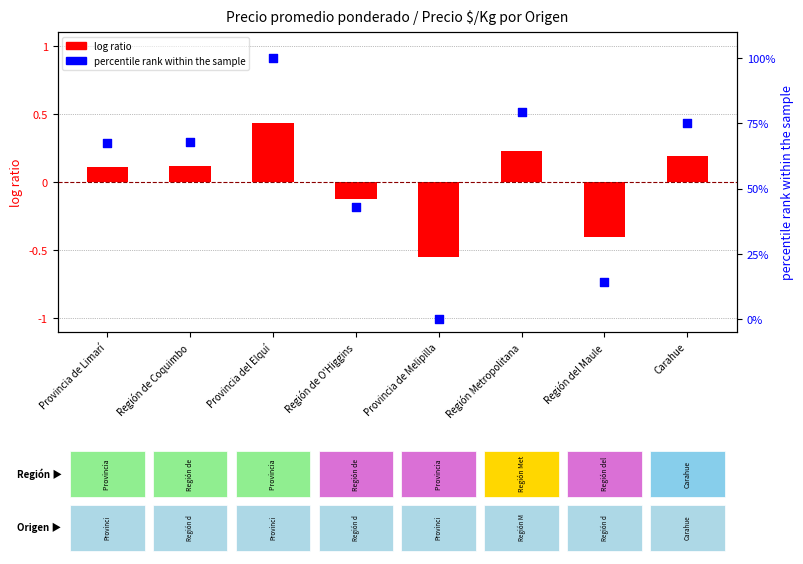

At which category is the sum across all series the highest?

Provincia del Elquí